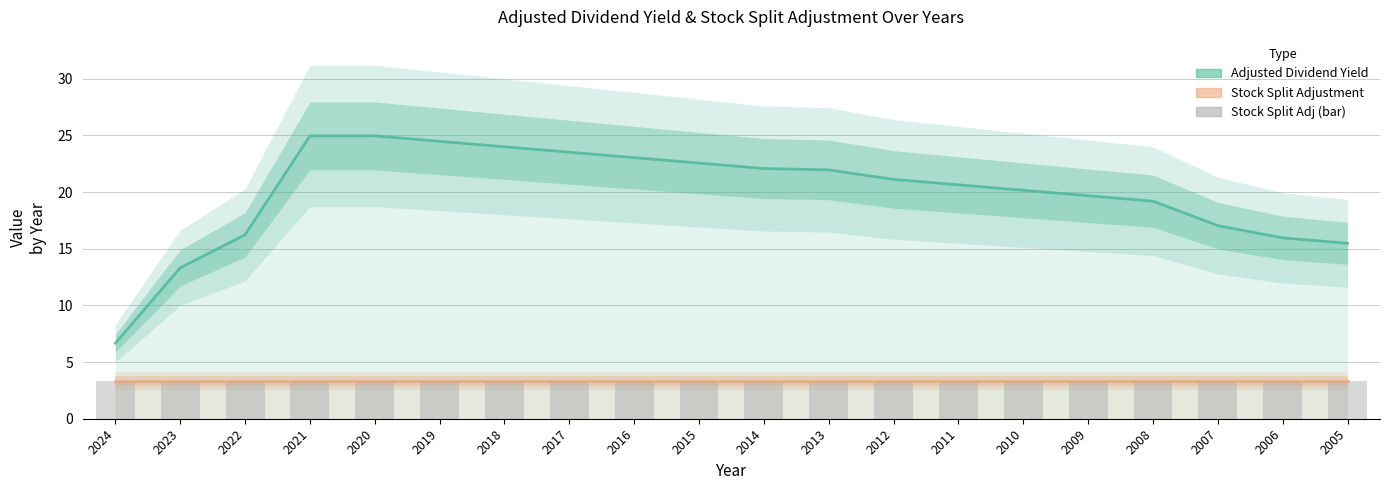

What is the sum of all Adjusted Dividend values?

397.1